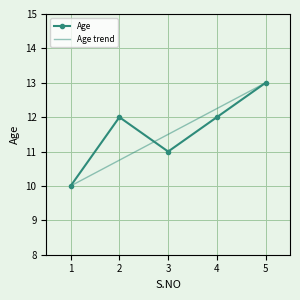

What is the difference between the maximum and minimum values?

3